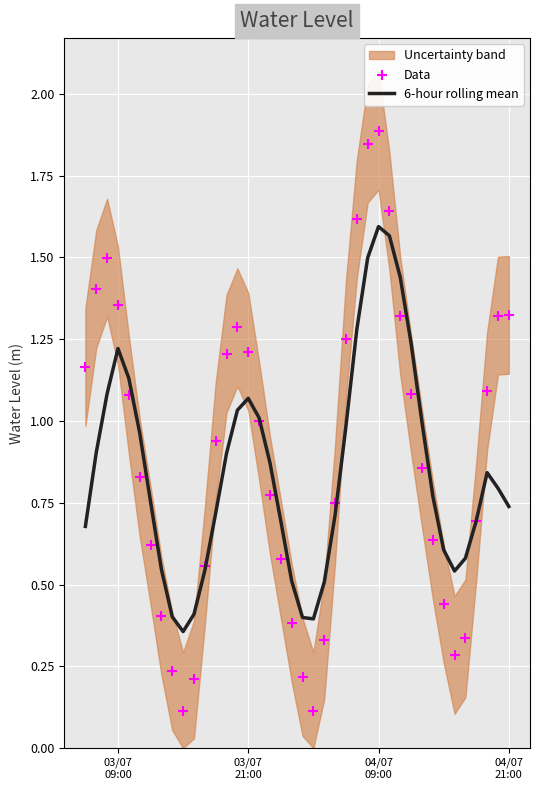

Which series has the widest spread of Y values?

Data